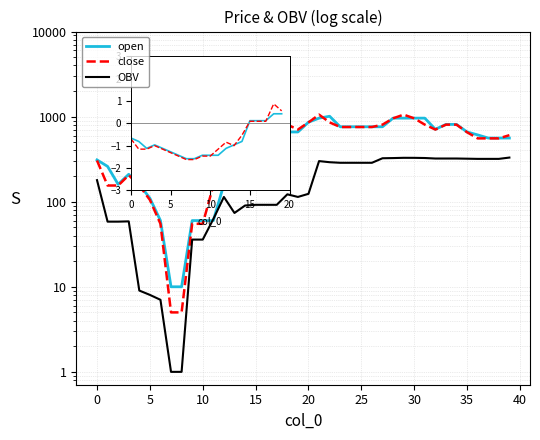

What is the difference between the maximum and second lowest values in the open series?

1000.0